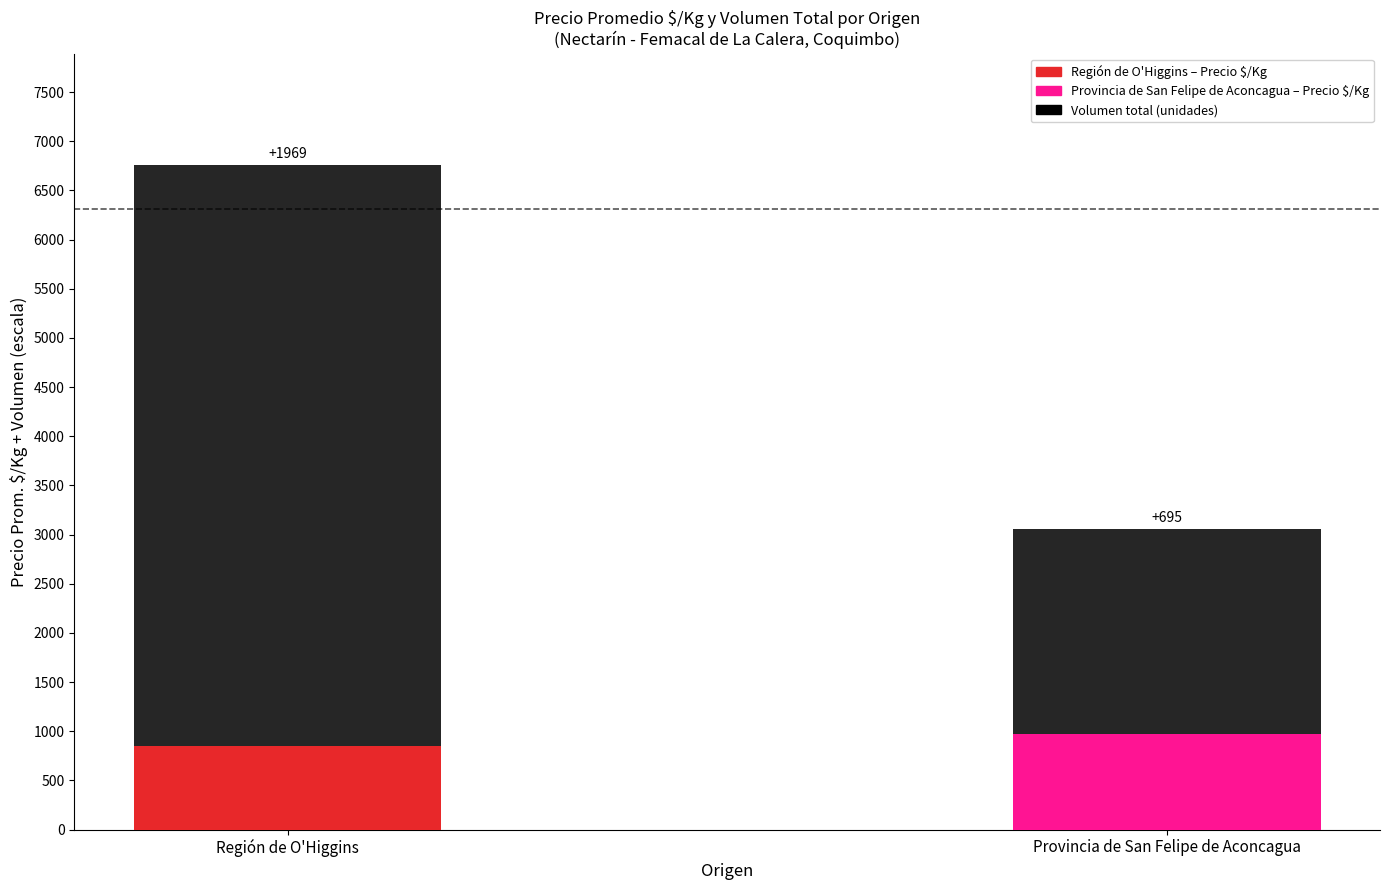

Does the chart contain any negative values?

No